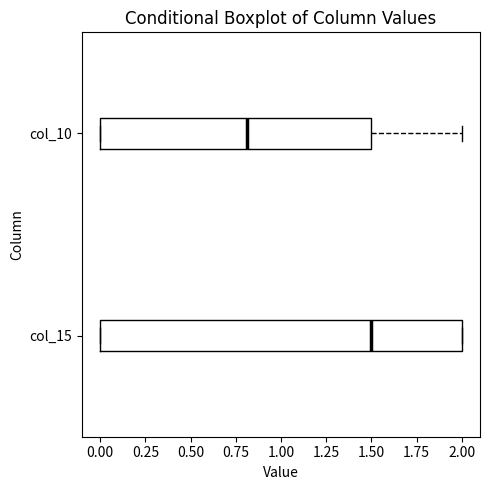

Which box has the furthest to the right median line?

col_15